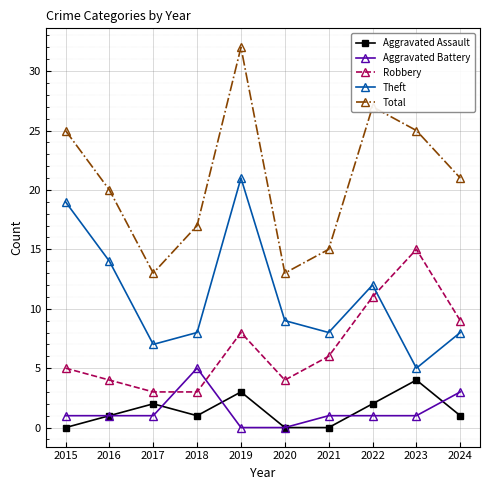

True or false: Theft and Total cross at least once.

False